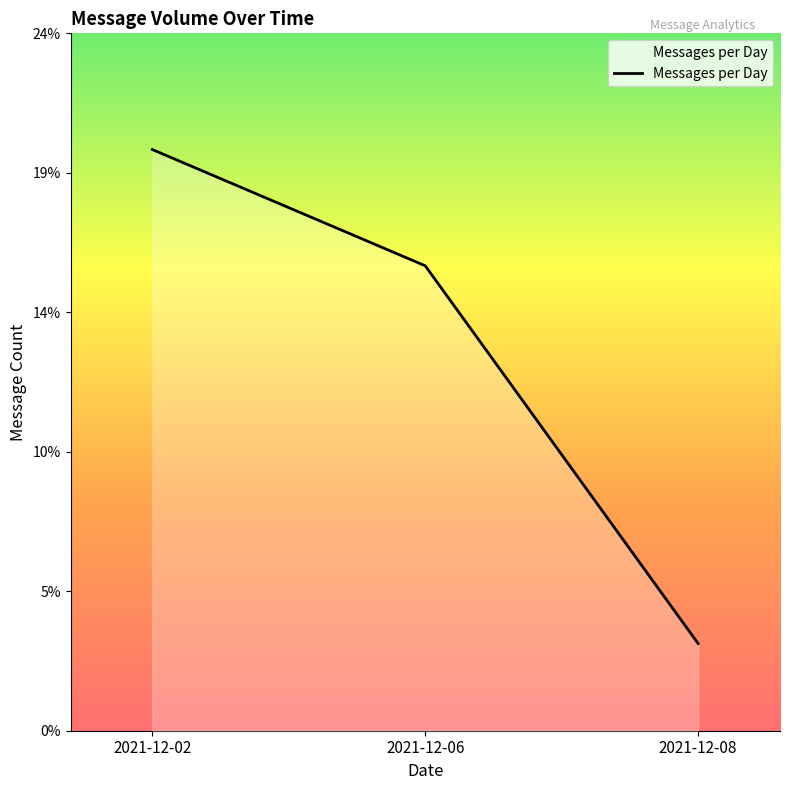

What is the minimum value shown in the chart?

3